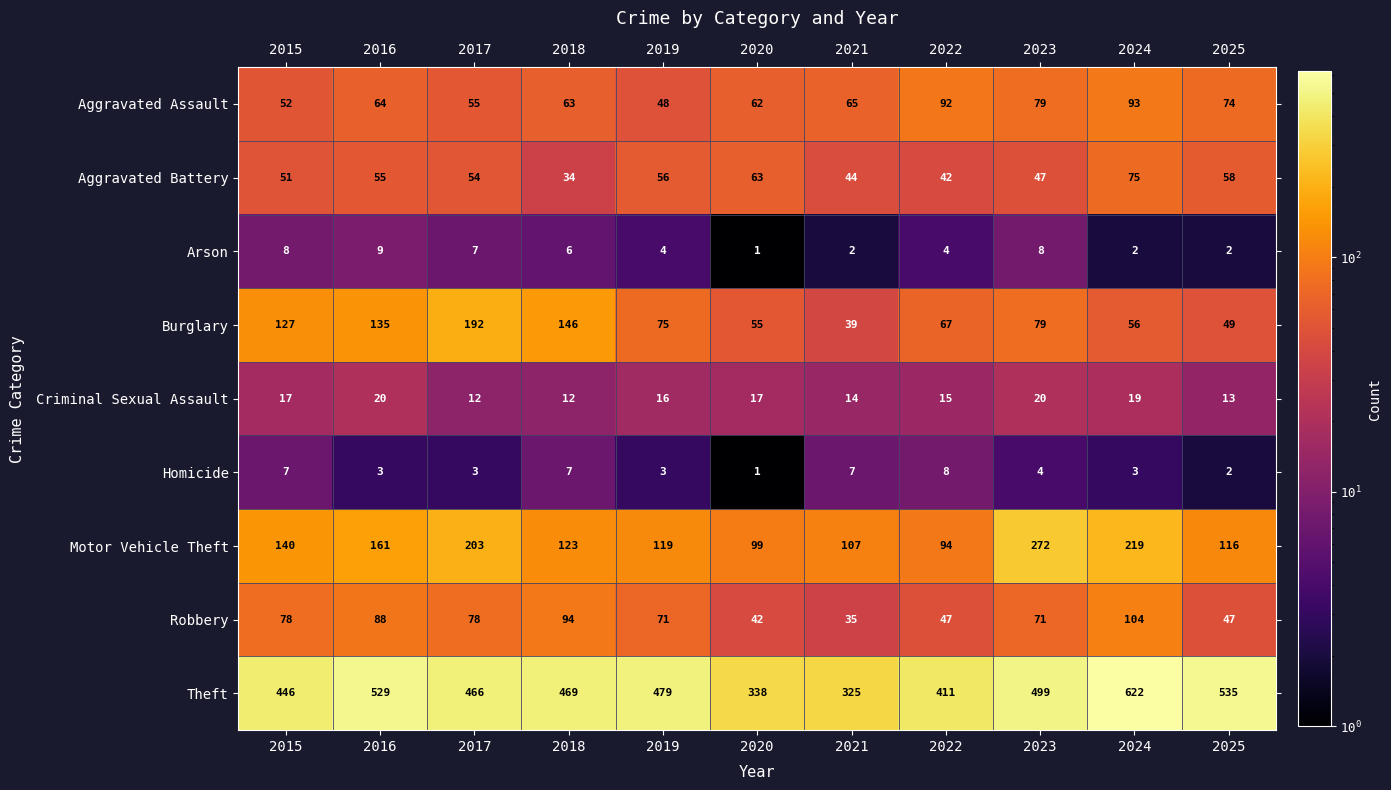

What is the average value of the Motor Vehicle Theft series?

150